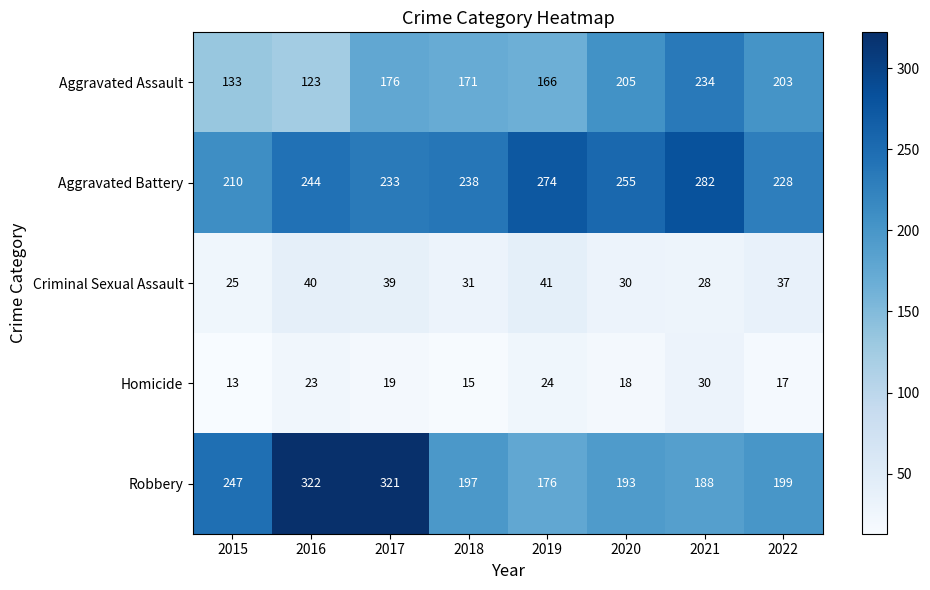

What is the sum of the Robbery values at 2020 and 2019?

369